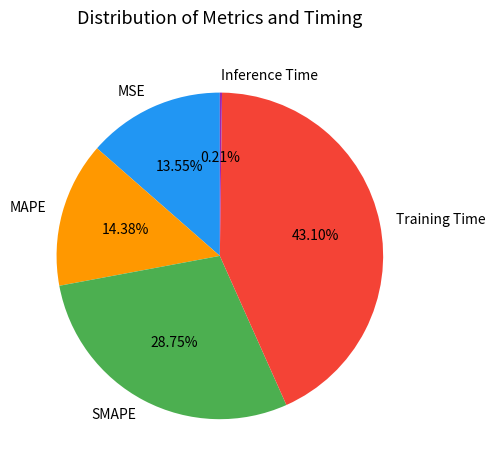

Does MAPE account for over 50% of the chart?

No